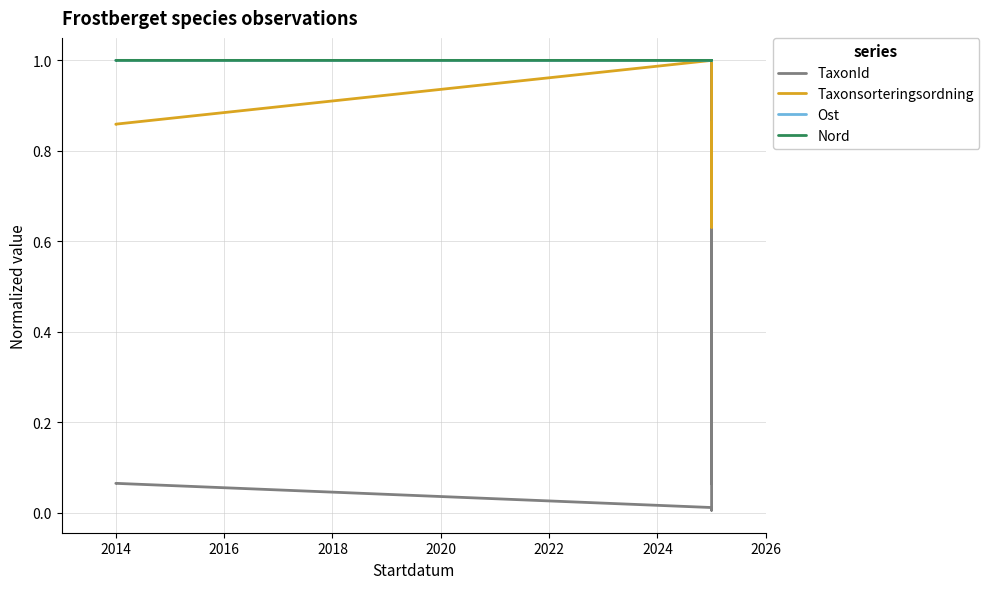

After their last crossing, which series has the higher values: Ost or TaxonId?

Ost